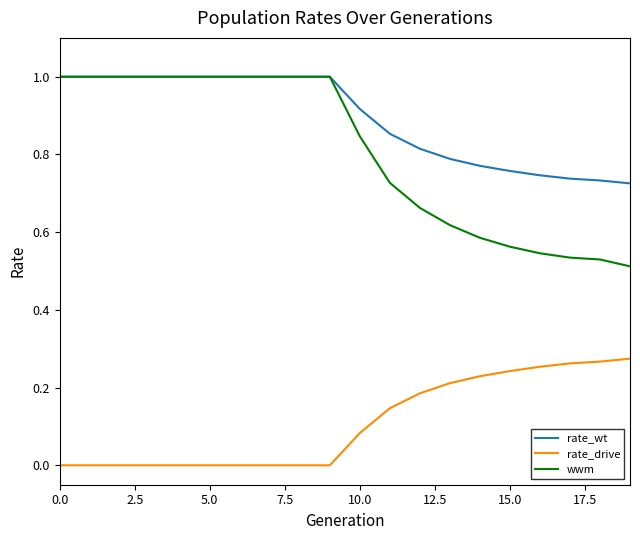

True or false: rate_drive and wwm intersect in this chart.

False